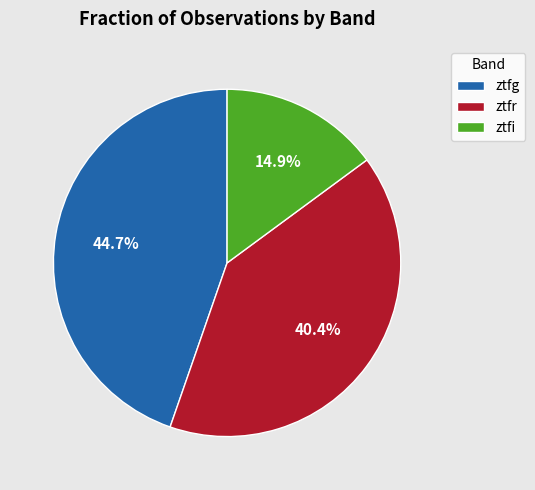

Which has a higher value, ztfg or ztfi?

ztfg